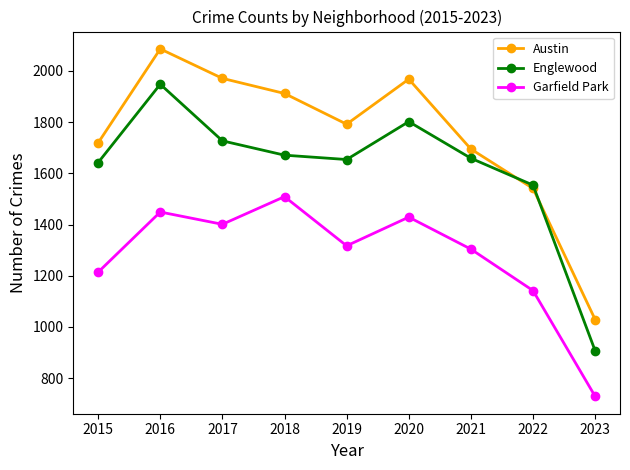

What are all the series names shown in the legend?

Austin, Englewood, Garfield Park